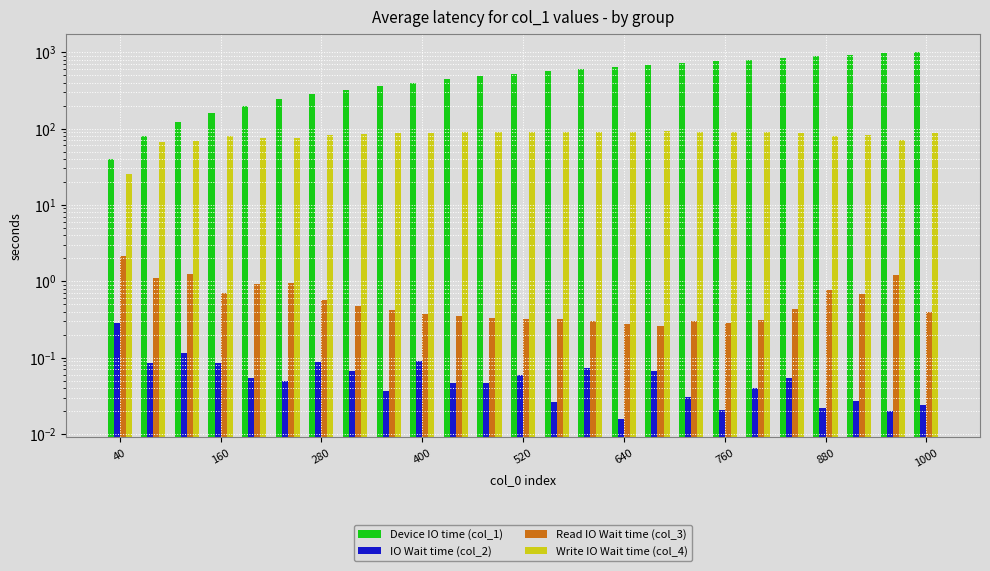

Which series has the largest total across all categories?

Device IO time (col_1)